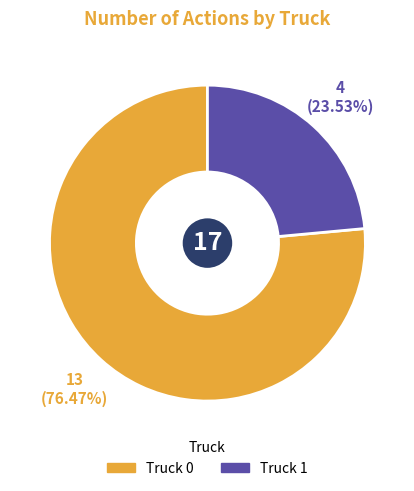

Does Truck 0 represent more than half of the total?

Yes